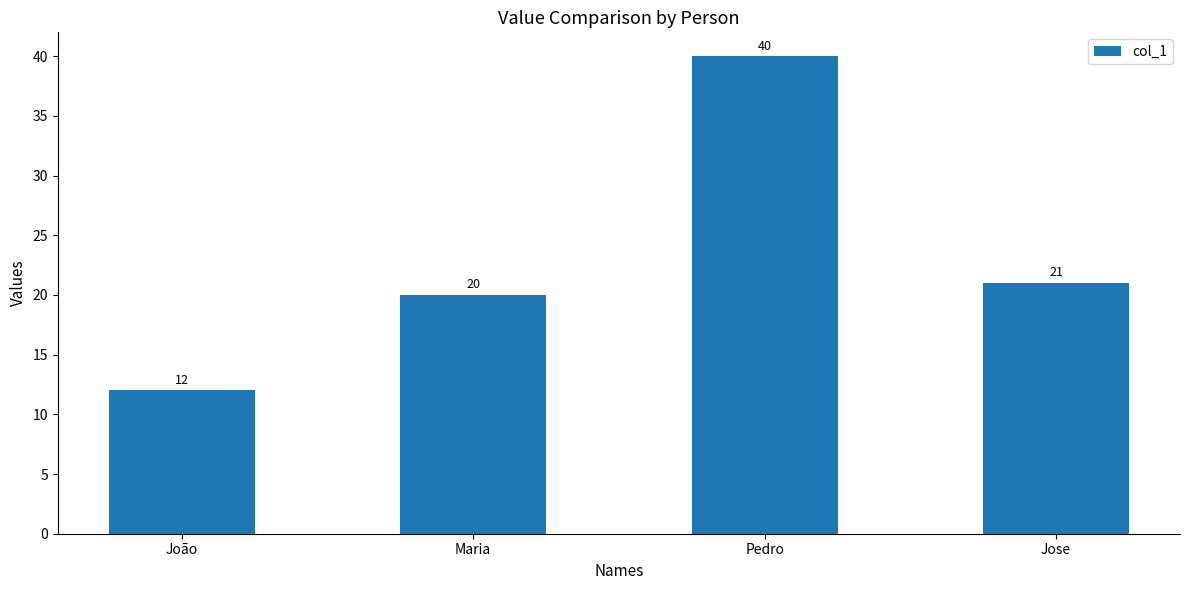

How many bars are there in total?

4